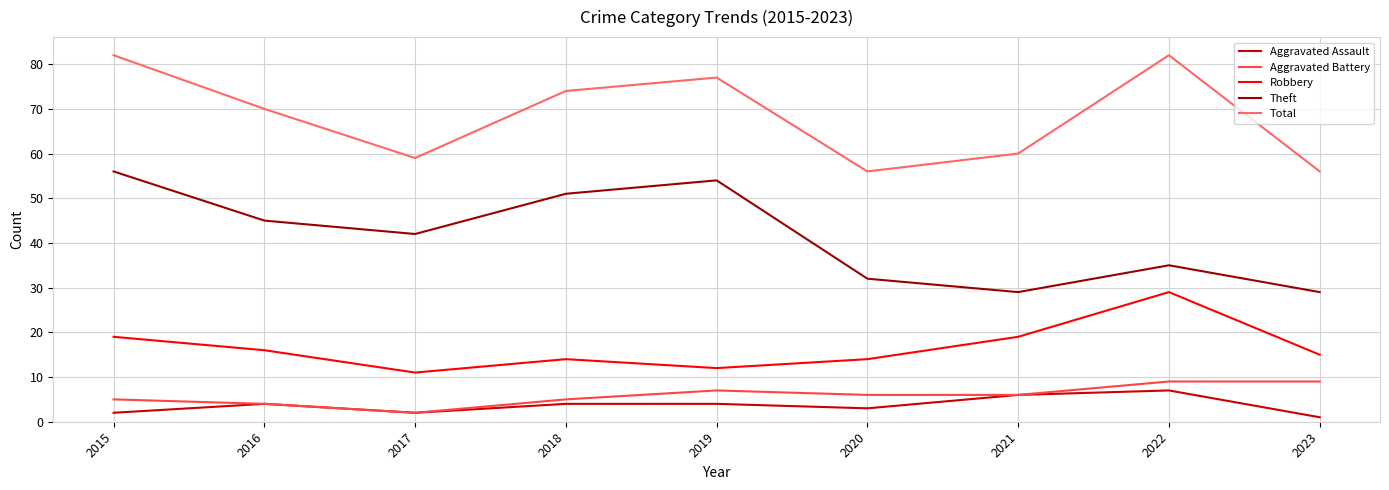

True or false: Theft has more than 1 interior local peaks.

True